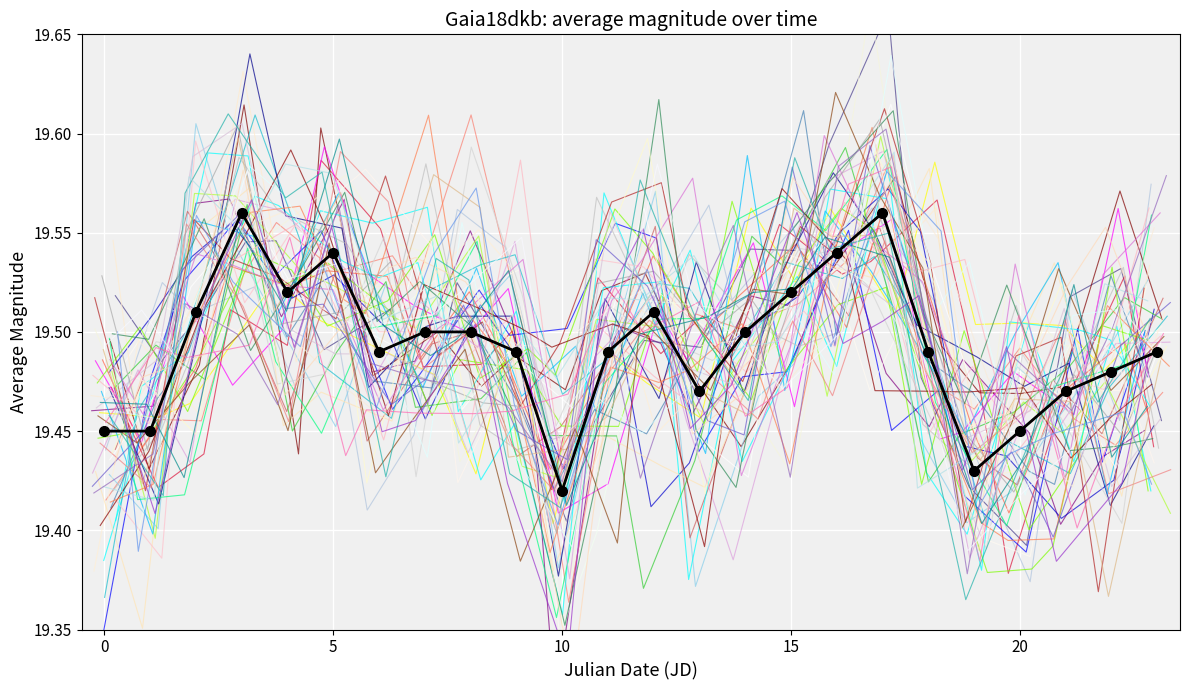

How many categories are shown in the chart?

24